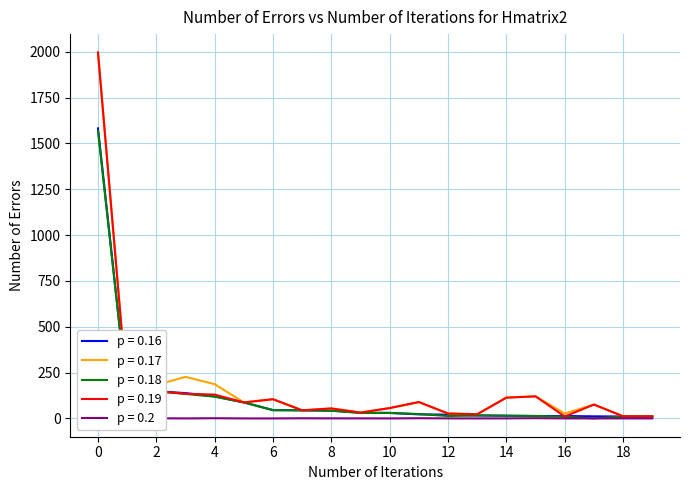

The value of CG_MarketCap at ANKR is 10.1. True or false?

False